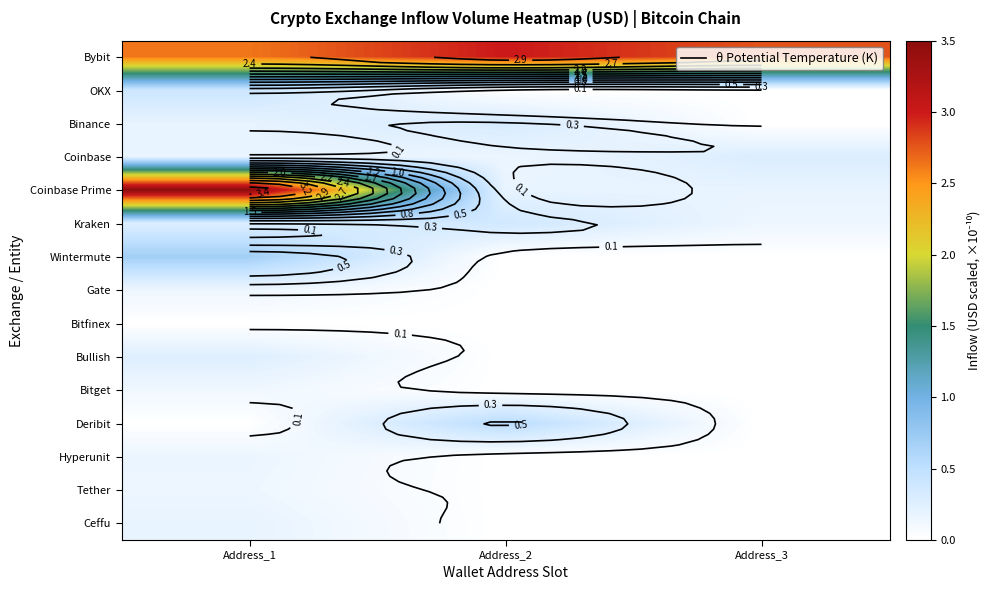

Is the value of Ceffu at Address_3 greater than the value of Hyperunit at Address_2?

No